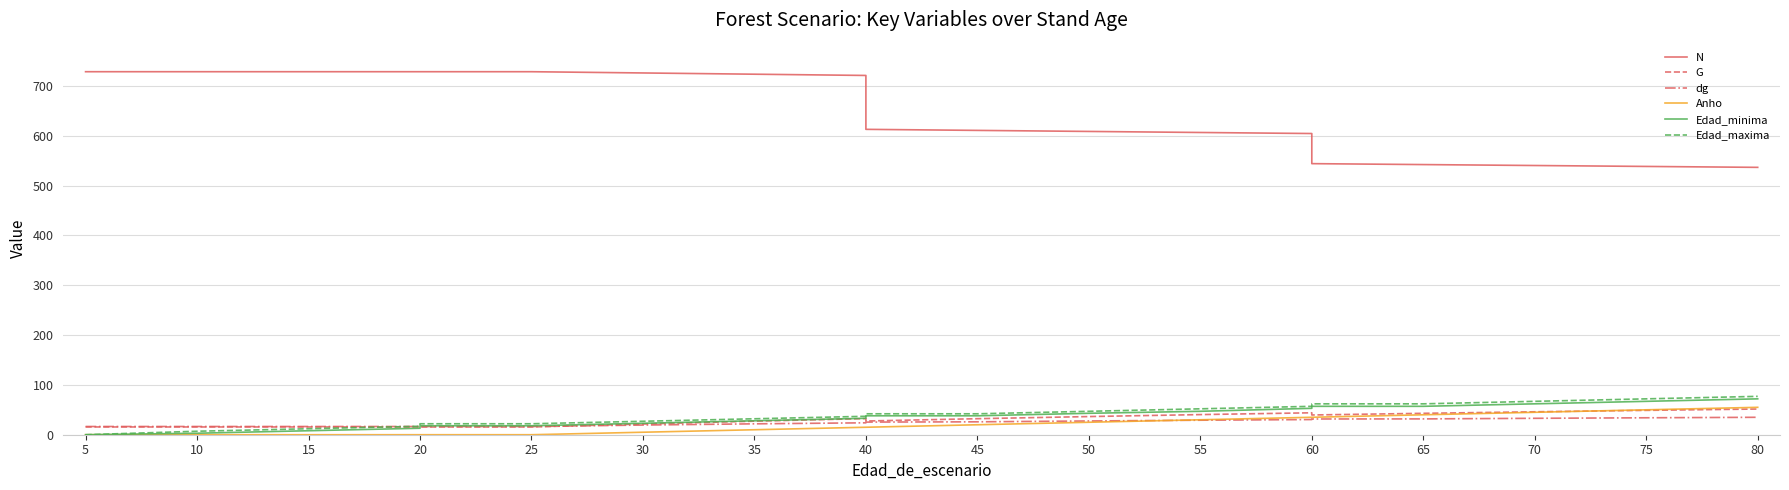

True or false: Edad_minima and Anho intersect in this chart.

False